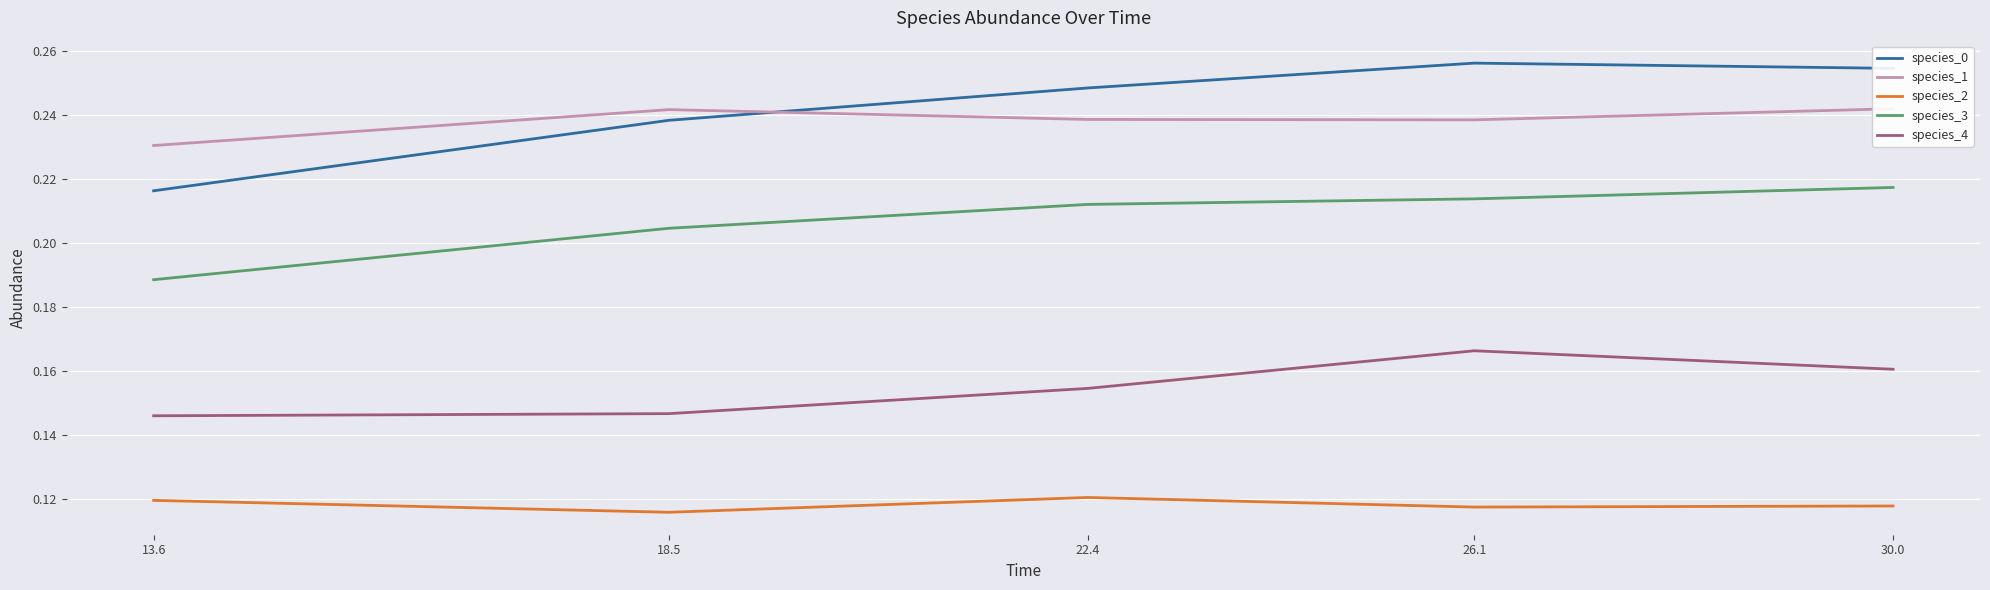

Reading right to left, list all the values displayed in this chart.

species_0: 30.0=0.3	26.1=0.3	22.4=0.2	18.5=0.2	13.6=0.2
species_1: 30.0=0.2	26.1=0.2	22.4=0.2	18.5=0.2	13.6=0.2
species_2: 30.0=0.1	26.1=0.1	22.4=0.1	18.5=0.1	13.6=0.1
species_3: 30.0=0.2	26.1=0.2	22.4=0.2	18.5=0.2	13.6=0.2
species_4: 30.0=0.2	26.1=0.2	22.4=0.2	18.5=0.1	13.6=0.1